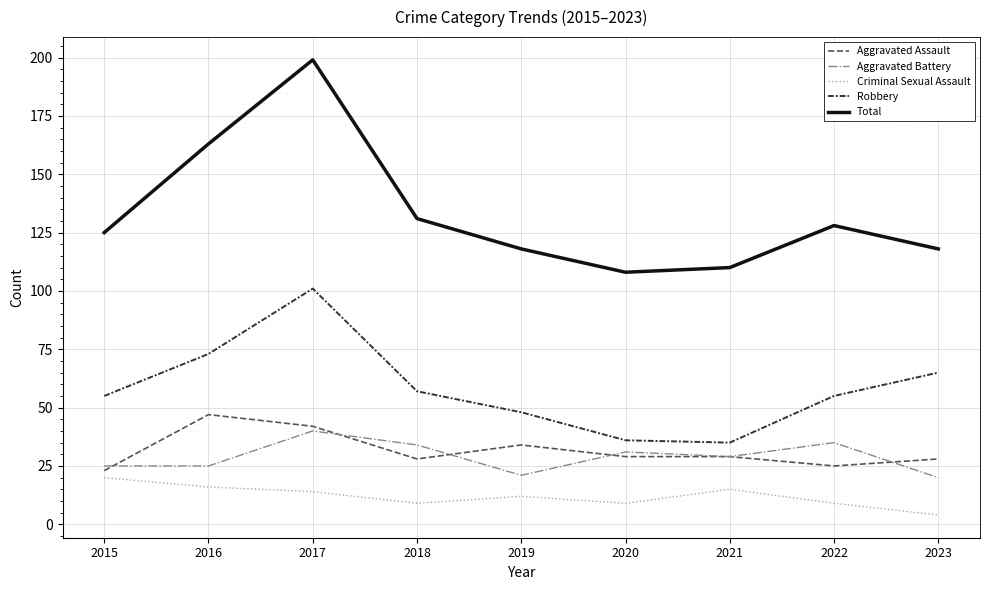

How many categories are shown in the chart?

9